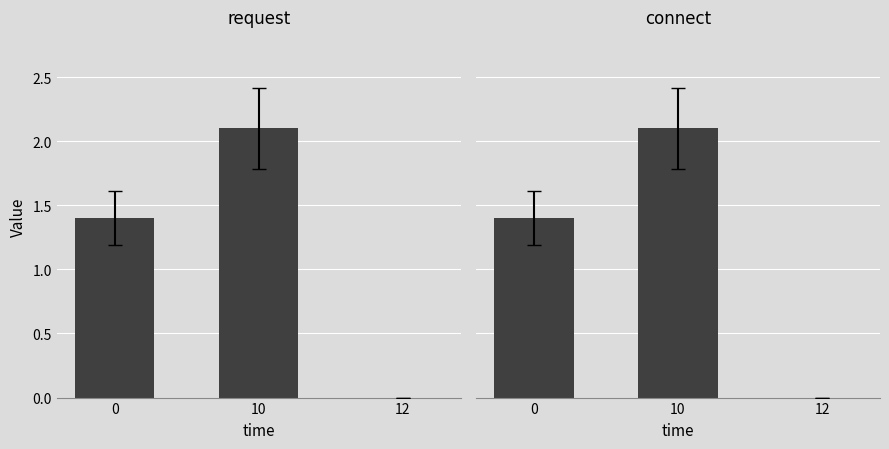

Is the value of request at 0 greater than the value of connect at 0?

No